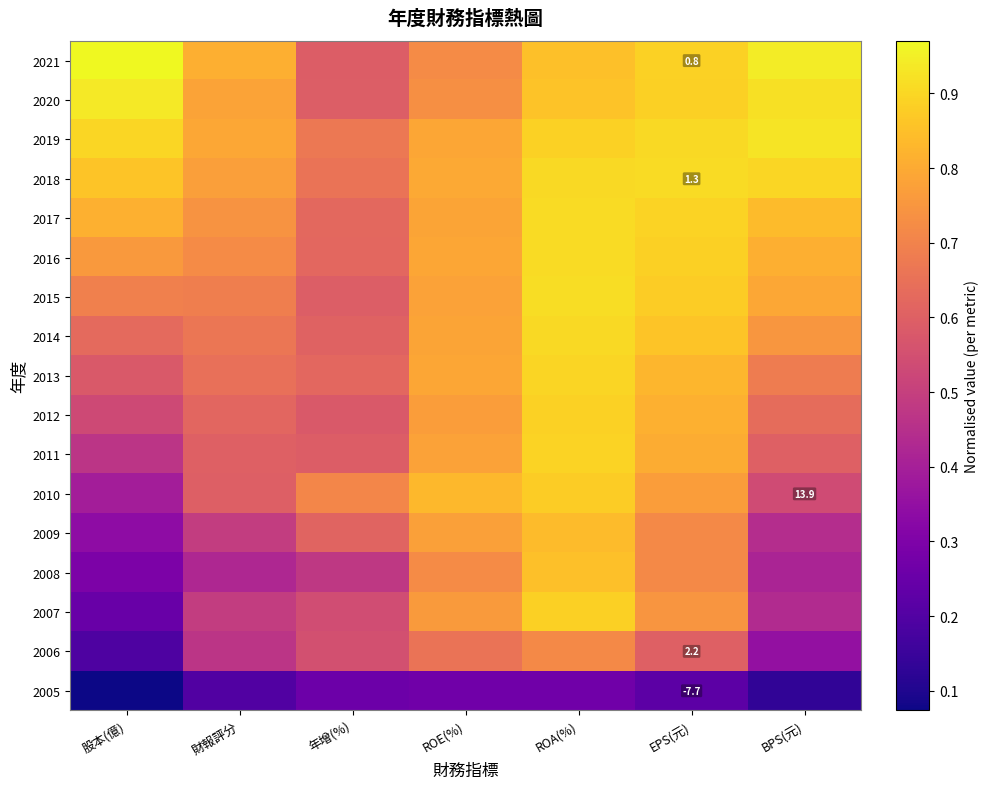

At how many categories does at least one series exceed 0?

7